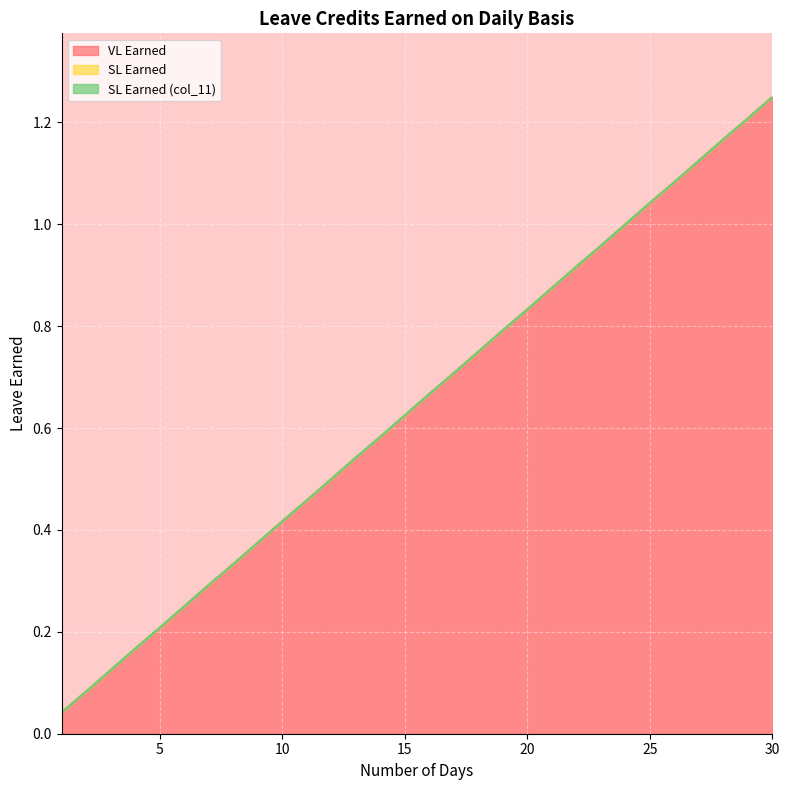

True or false: VL Earned has a value of 0.3 at 7.

True